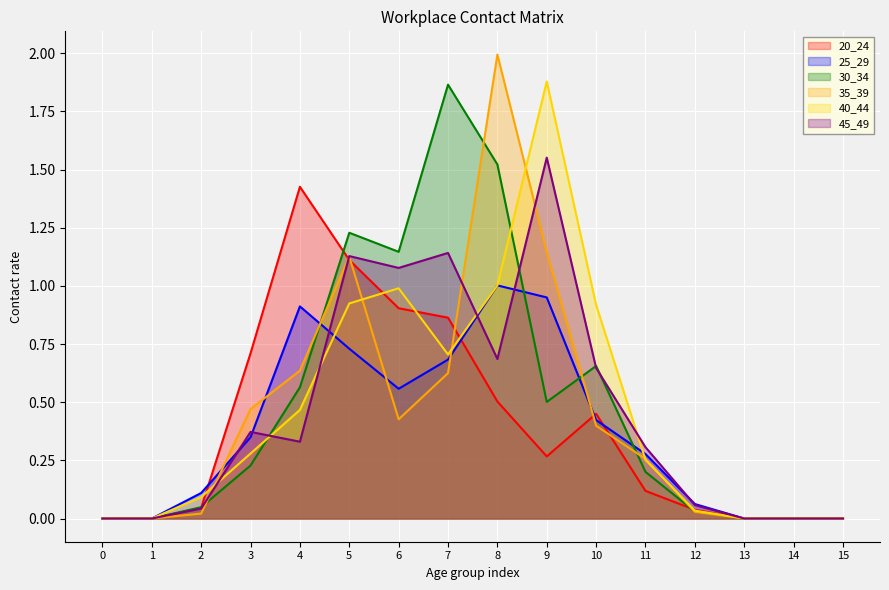

What is the average value of the 25_29 series?

0.4